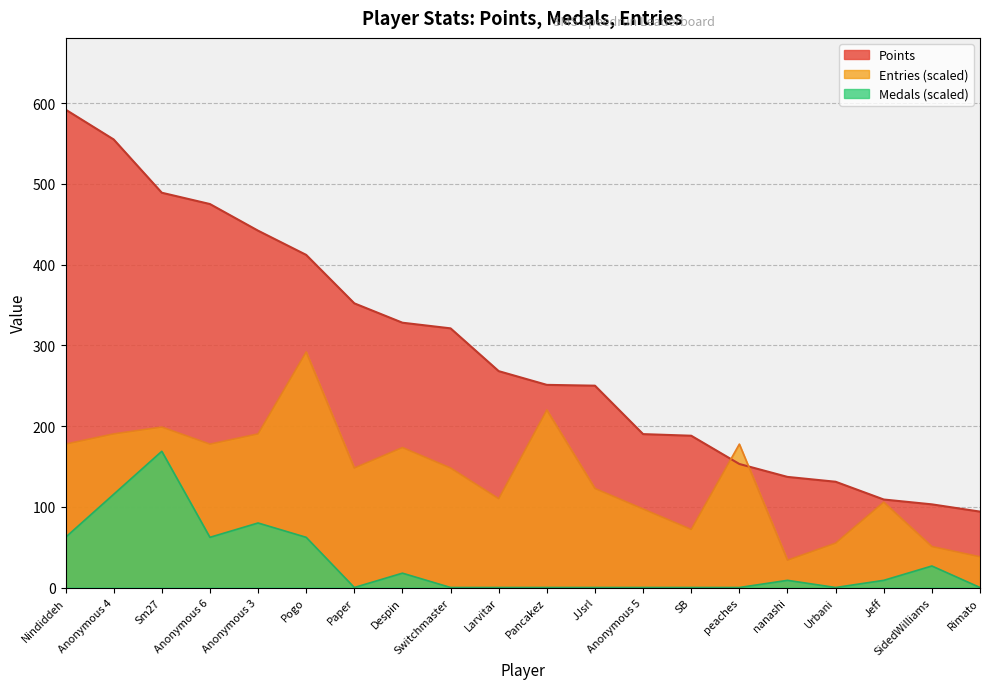

True or false: Entries has a value of 253.2 at Anonymous 4.

False